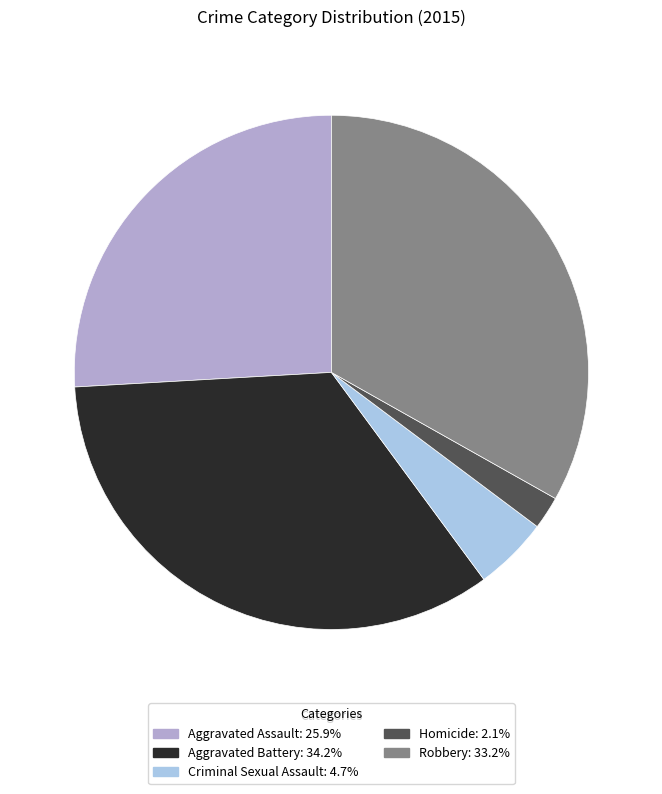

Between Aggravated Assault and Homicide, which is larger?

Aggravated Assault